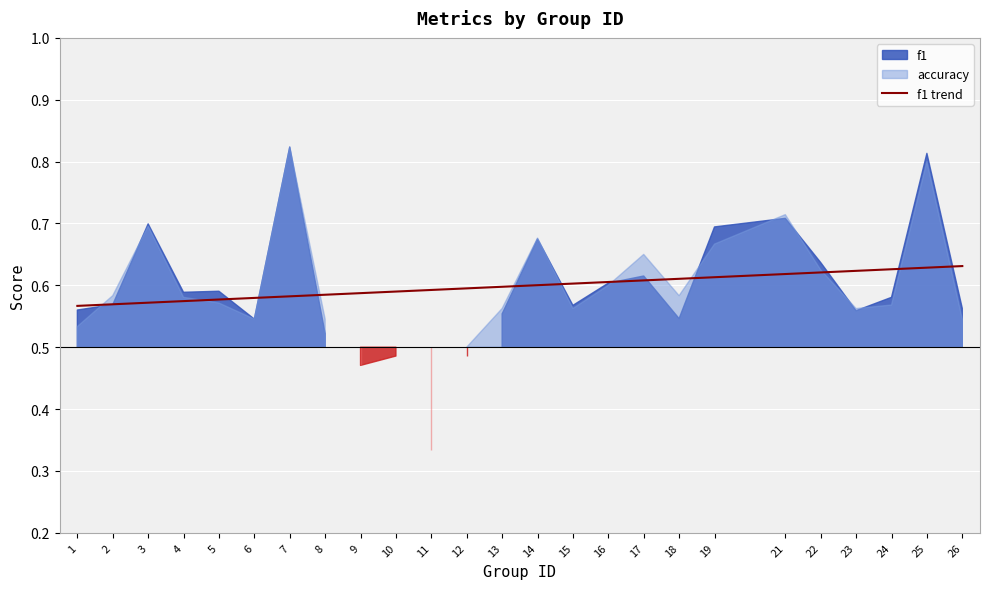

Does the chart display data point markers on the line(s)?

No